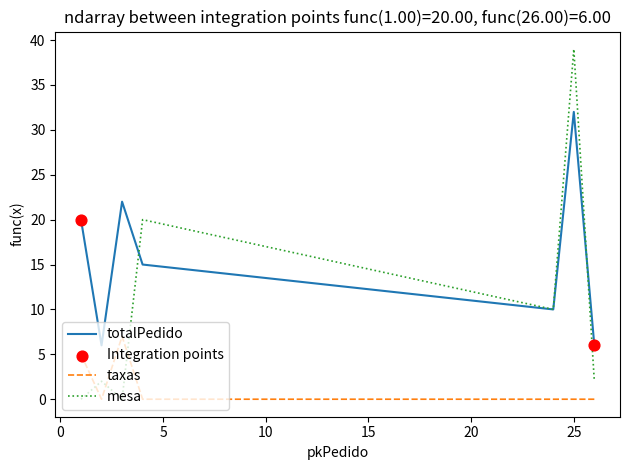

Rank the series by their maximum value, from lowest to highest.

taxas, totalPedido, mesa